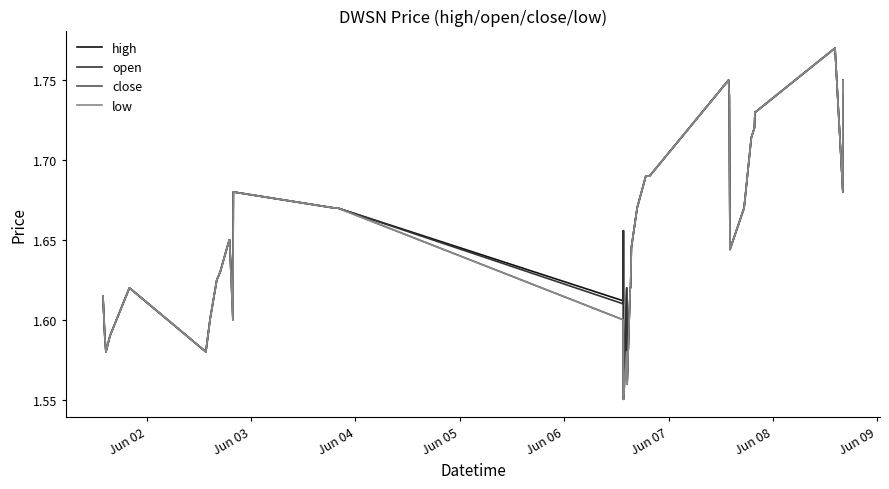

Does the chart display data point markers on the line(s)?

No